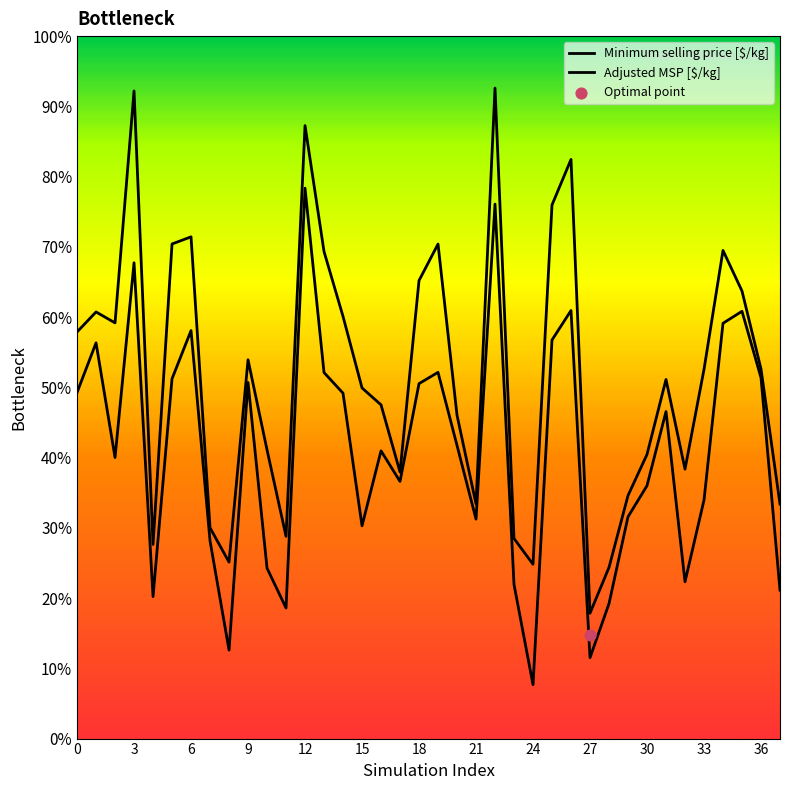

What are all the series names shown in the legend?

Minimum selling price [$/kg], Adjusted MSP [$/kg]